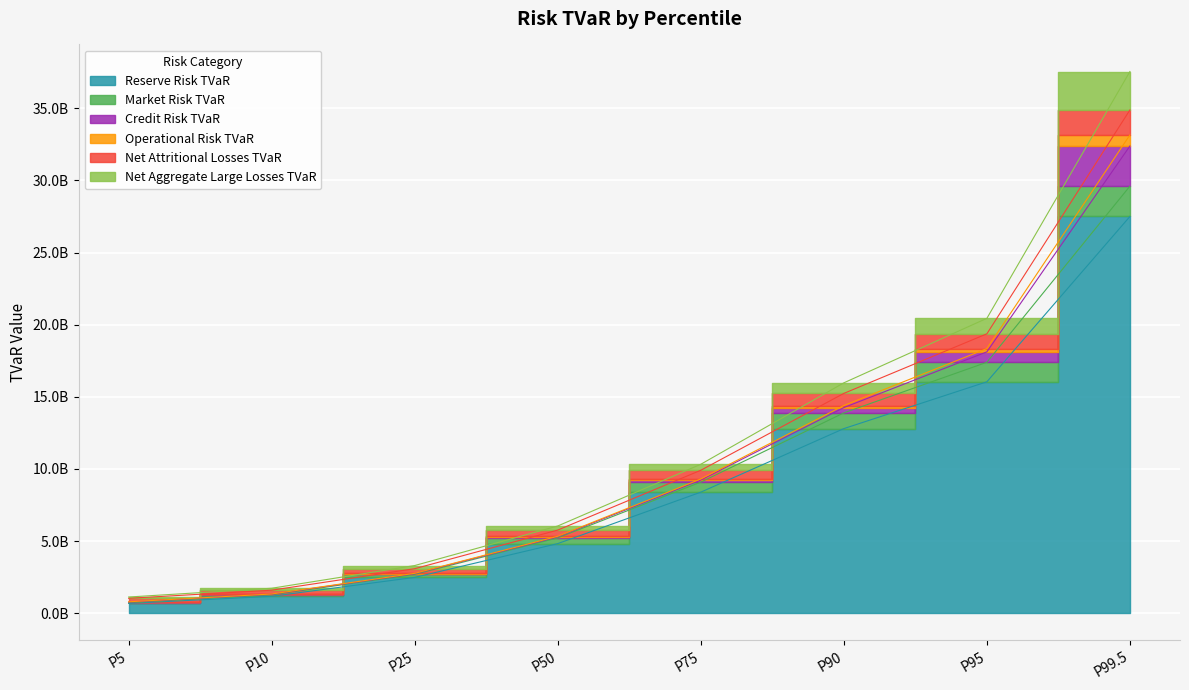

Read the Reserve Risk TVaR value at P50.

4820534461.1